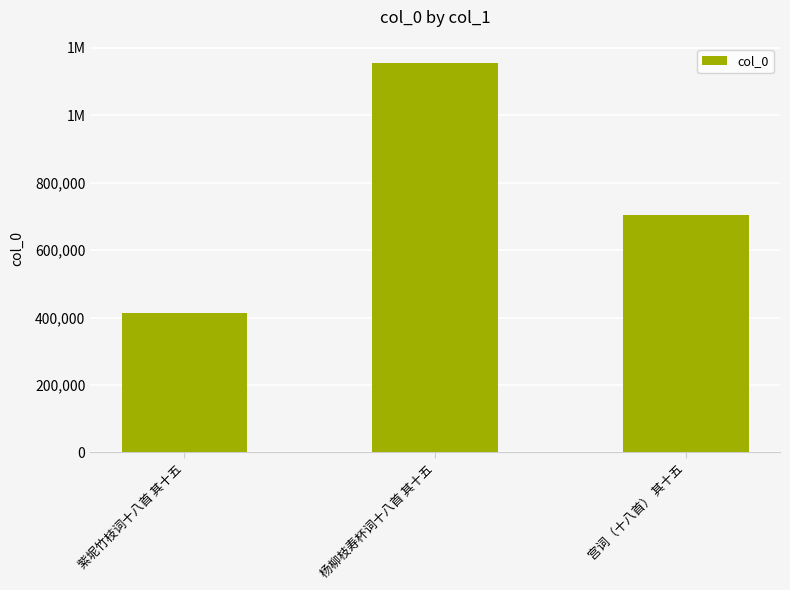

What is the label of the 3rd bar from the right?

紫坭竹枝词十八首 其十五